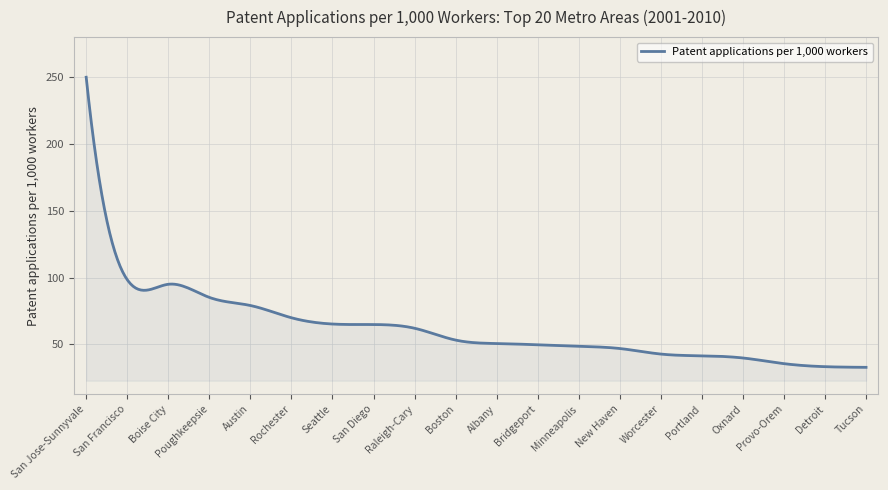

What is the minimum value shown in the chart?

32.9